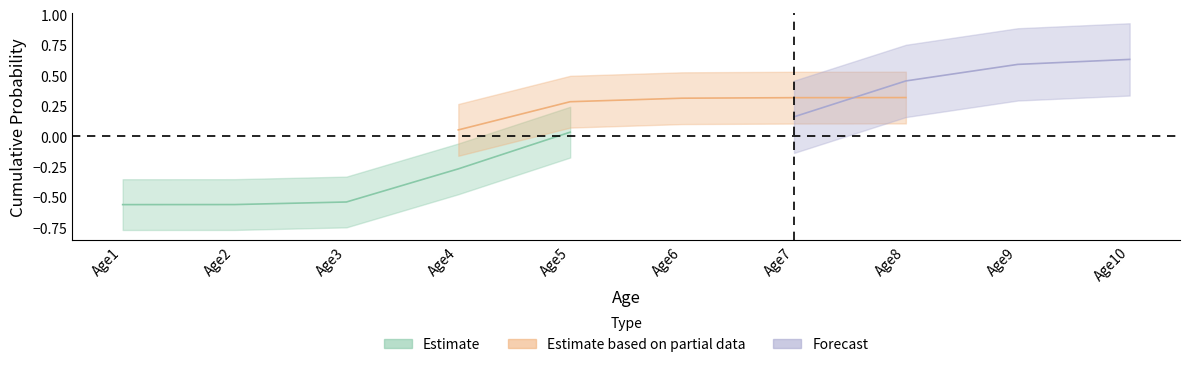

Count the number of categories in the chart.

10